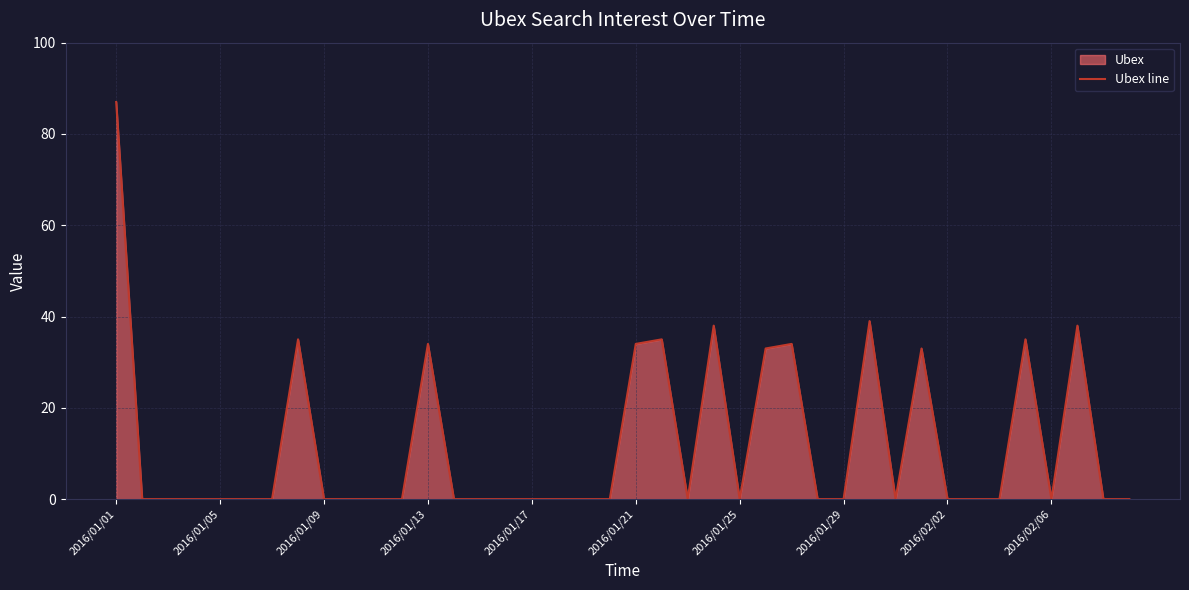

At which category does the chart reach its peak across all series?

2016/01/01